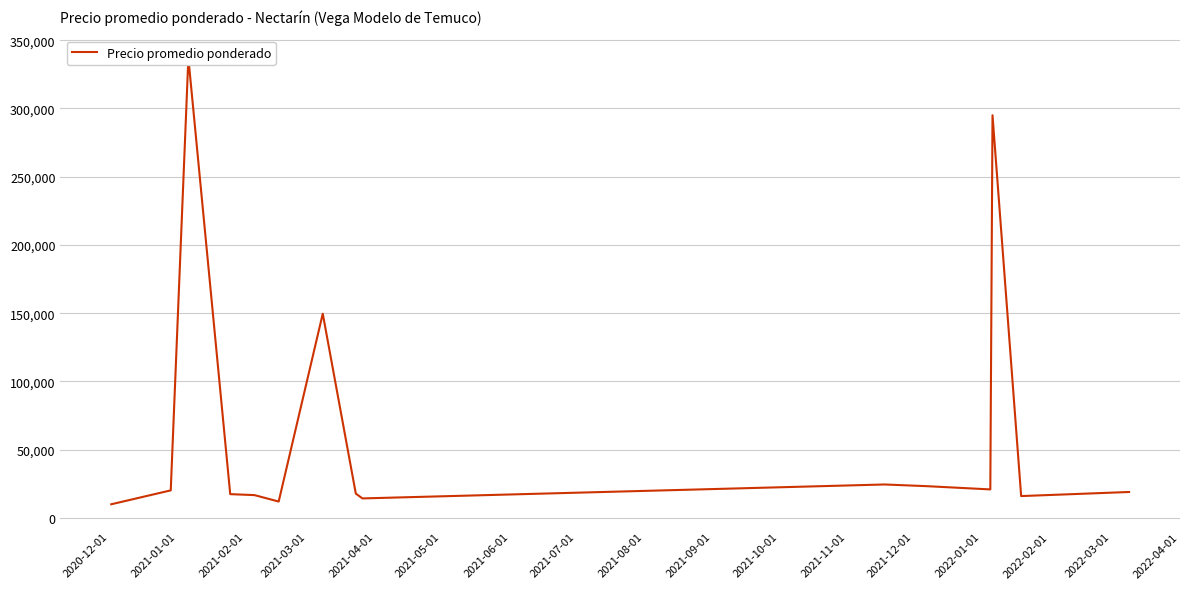

True or false: the data shows 34941.9 at 2021-11-01.

False